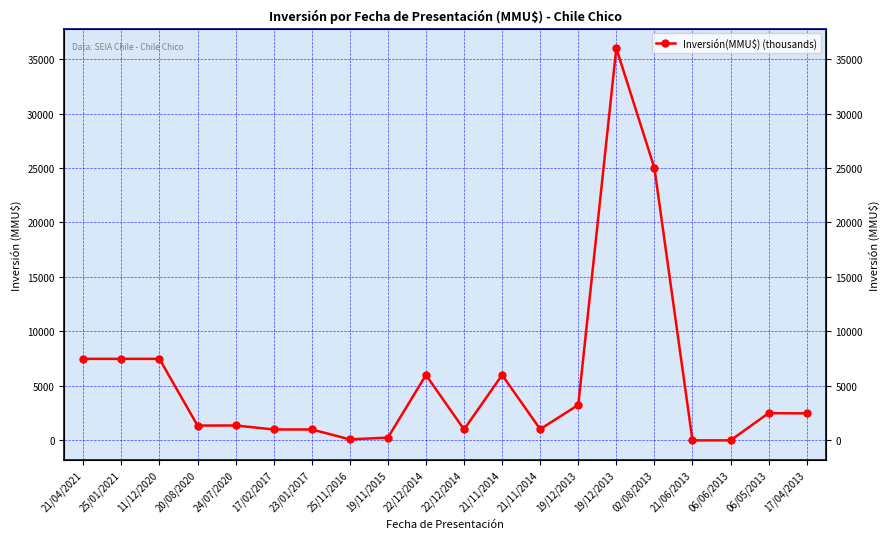

Reading right to left, list all the values displayed in this chart.

17/04/2013=2475	06/05/2013=2500	06/06/2013=0	21/06/2013=0	02/08/2013=25000	19/12/2013=36000	19/12/2013=3250	21/11/2014=1026	21/11/2014=6000	22/12/2014=1004	22/12/2014=6000	19/11/2015=250	25/11/2016=92	23/01/2017=1000	17/02/2017=1000	24/07/2020=1367	20/08/2020=1357	11/12/2020=7482	25/01/2021=7482	21/04/2021=7482